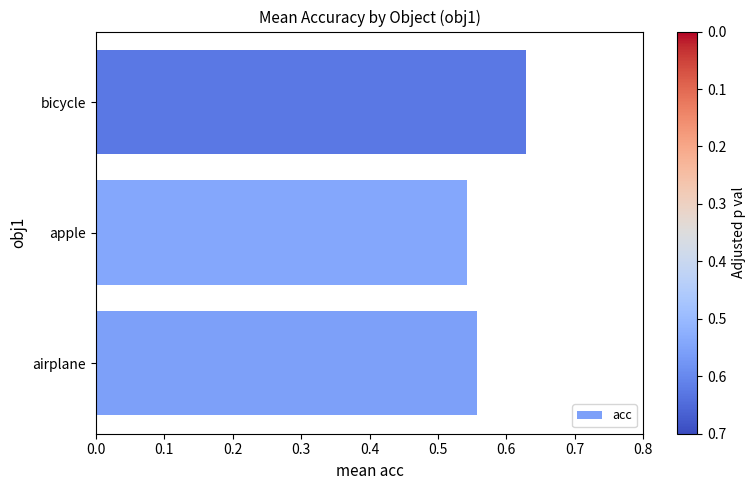

What is the sum of the values at bicycle and airplane?

1.2